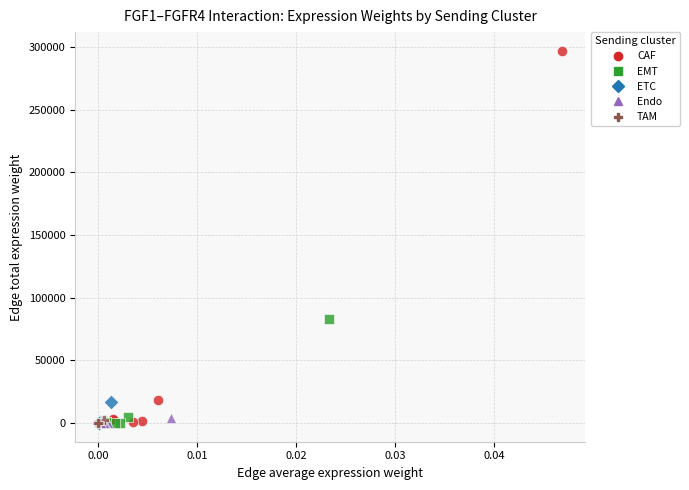

Which series contains the highest Y value?

CAF